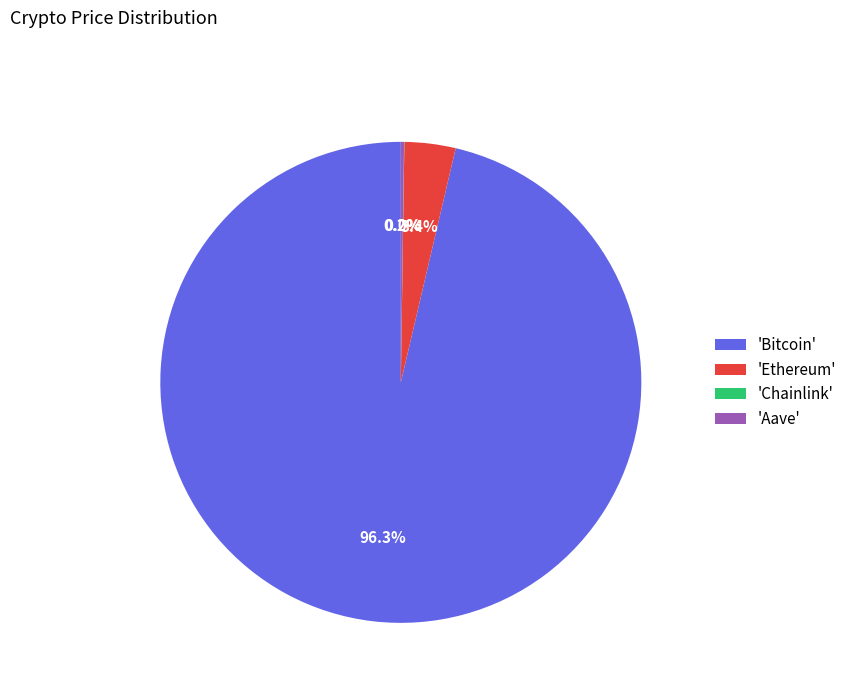

Which category accounts for the majority?

'Bitcoin'